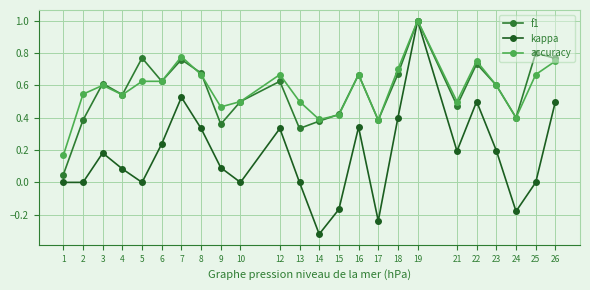

Is this an area chart (filled region under the line)?

No